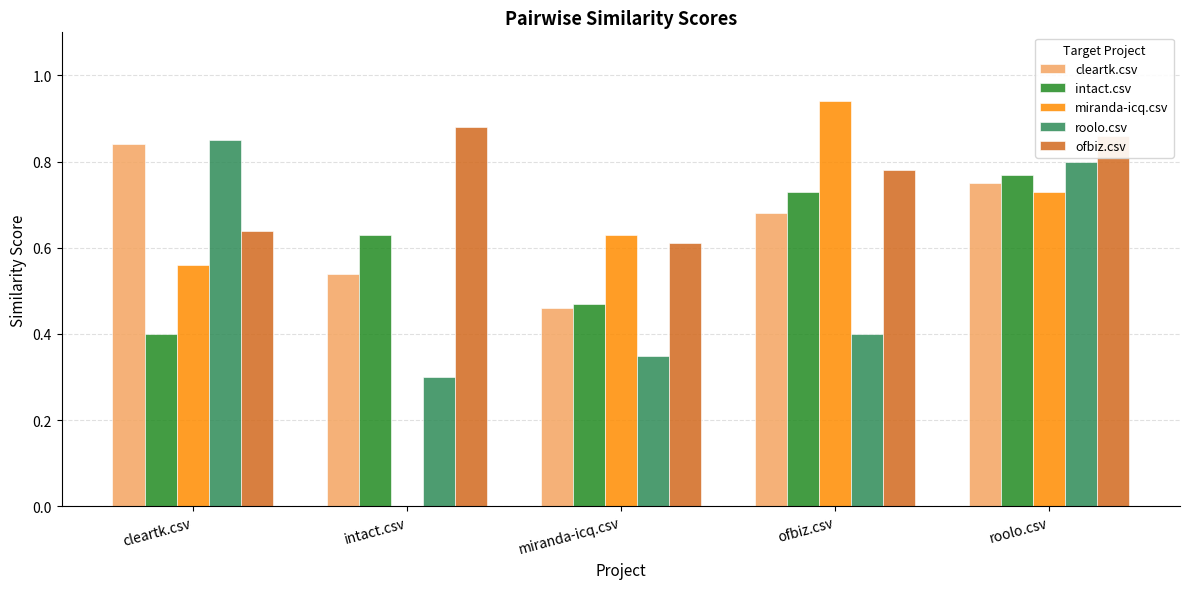

What is the sum of all ofbiz.csv values?

3.8